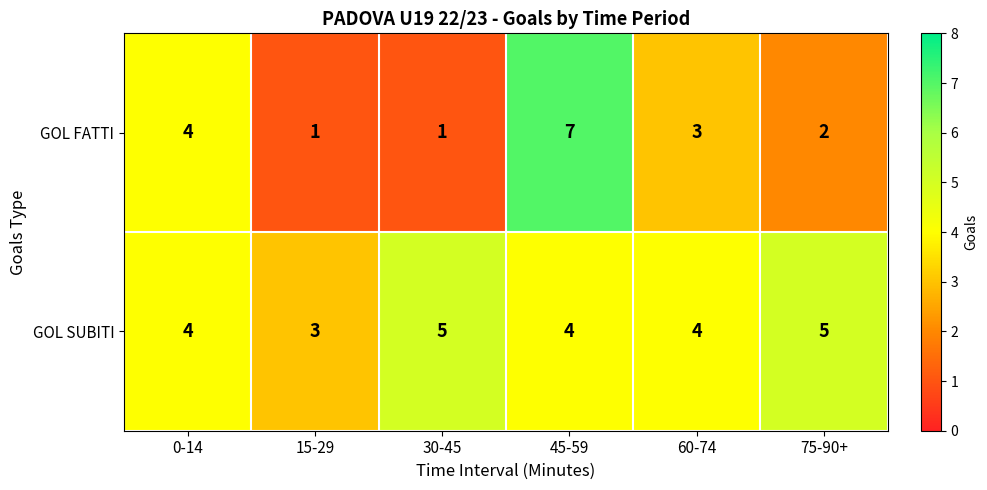

What is the maximum value shown in the chart?

7